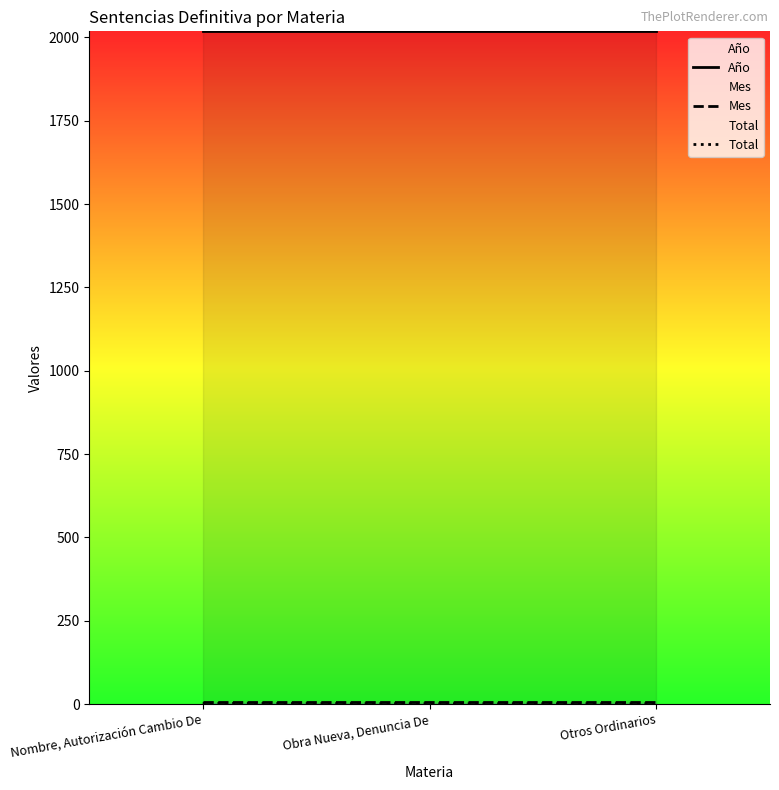

Read the Año value at Nombre, Autorización Cambio De.

2018